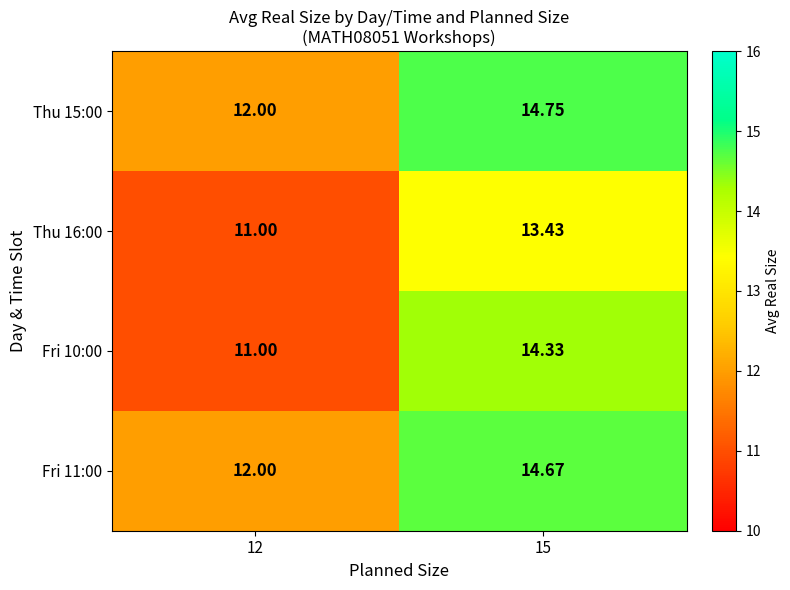

At which category does the chart reach its peak across all series?

15